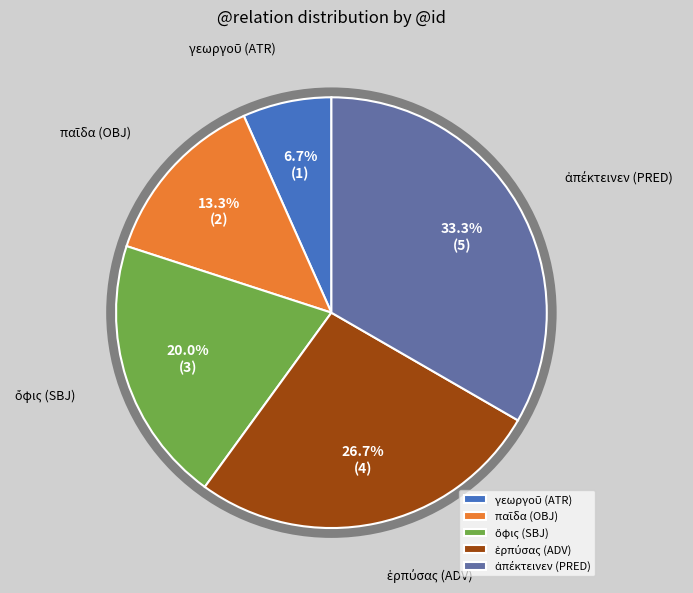

Does any single category account for the majority?

No